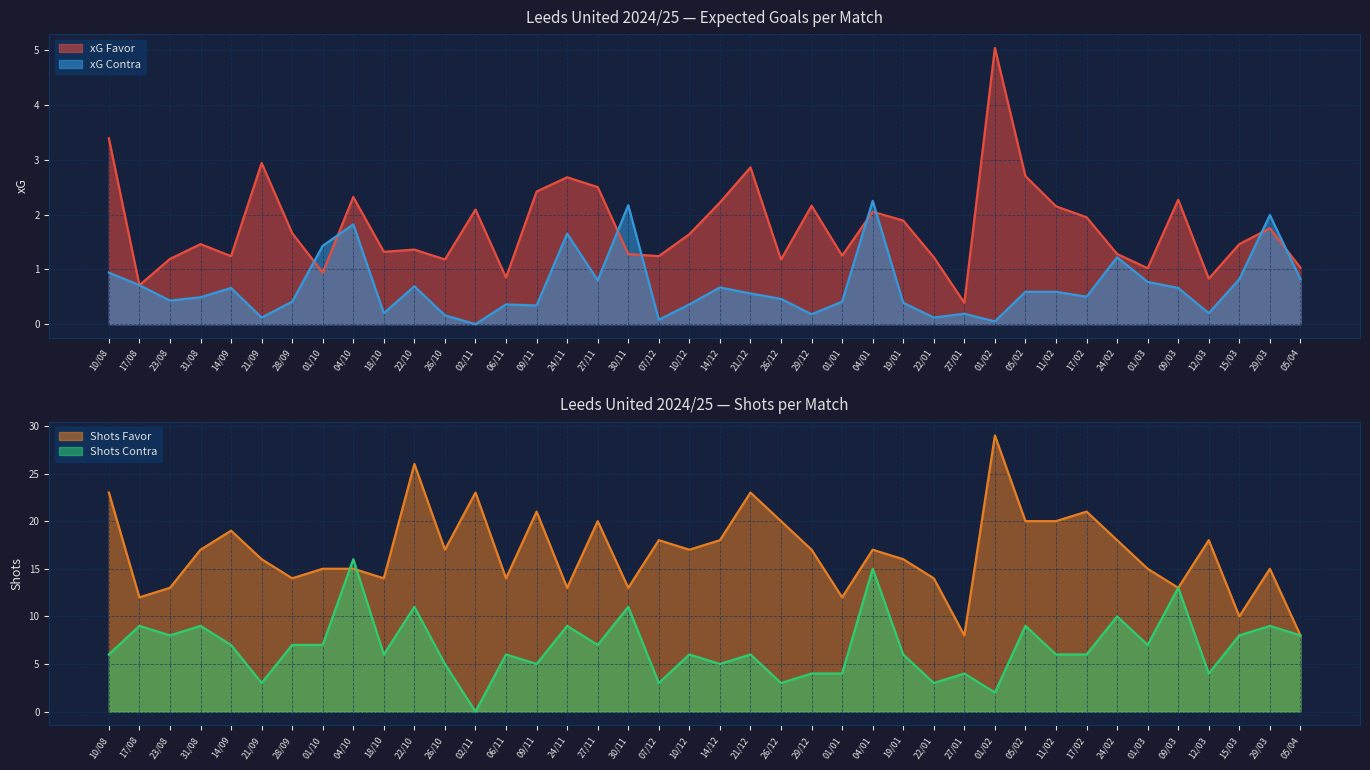

What is the value of the xG Favor point at the 33rd from the left?

1.9